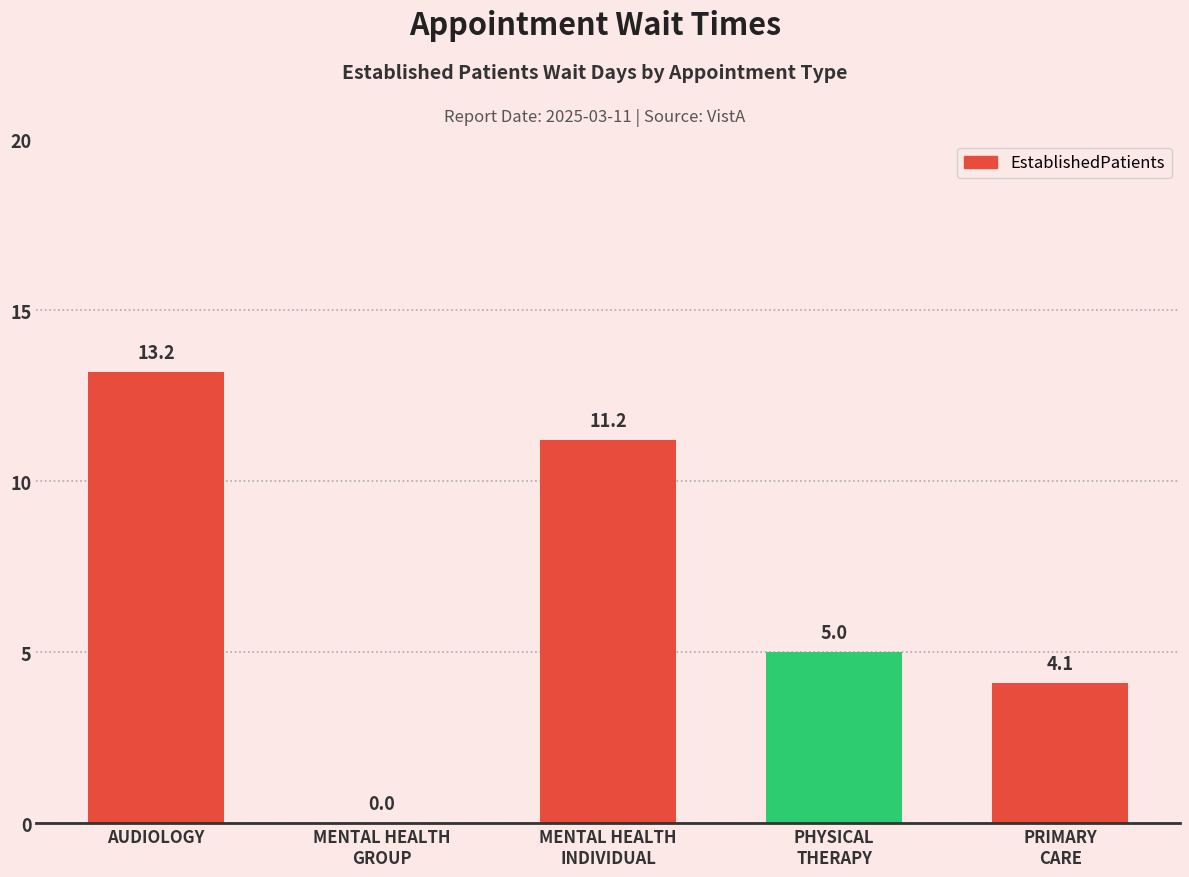

What is the maximum value shown in the chart?

13.2